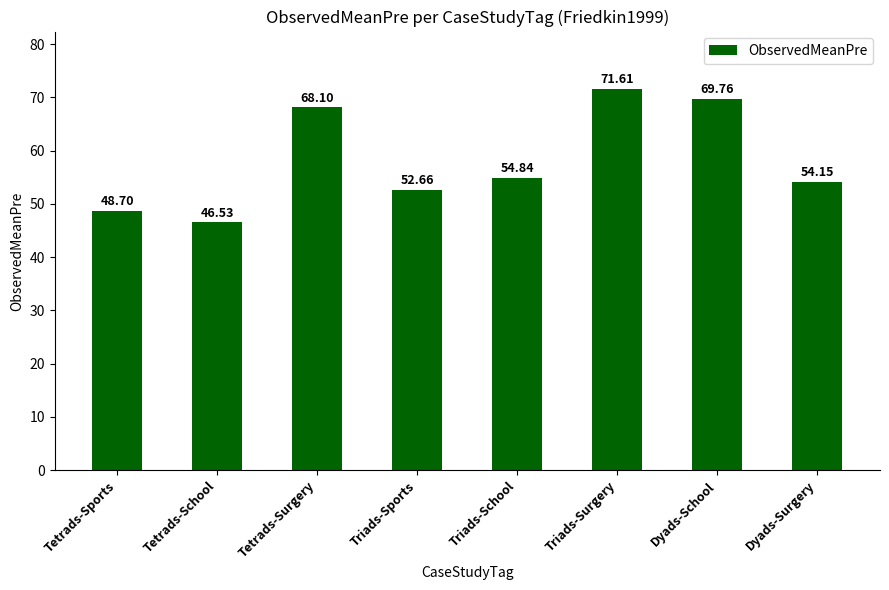

The chart shows a value of 71.6 at Triads-Surgery. True or false?

True